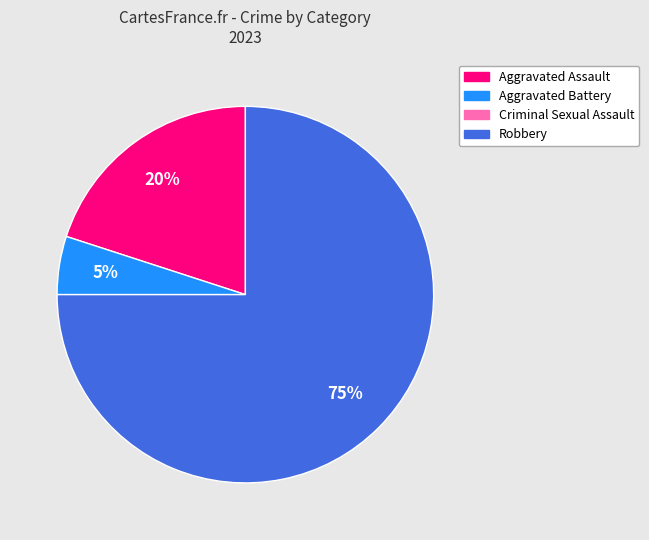

To the nearest percent, what is the average slice percentage?

25%